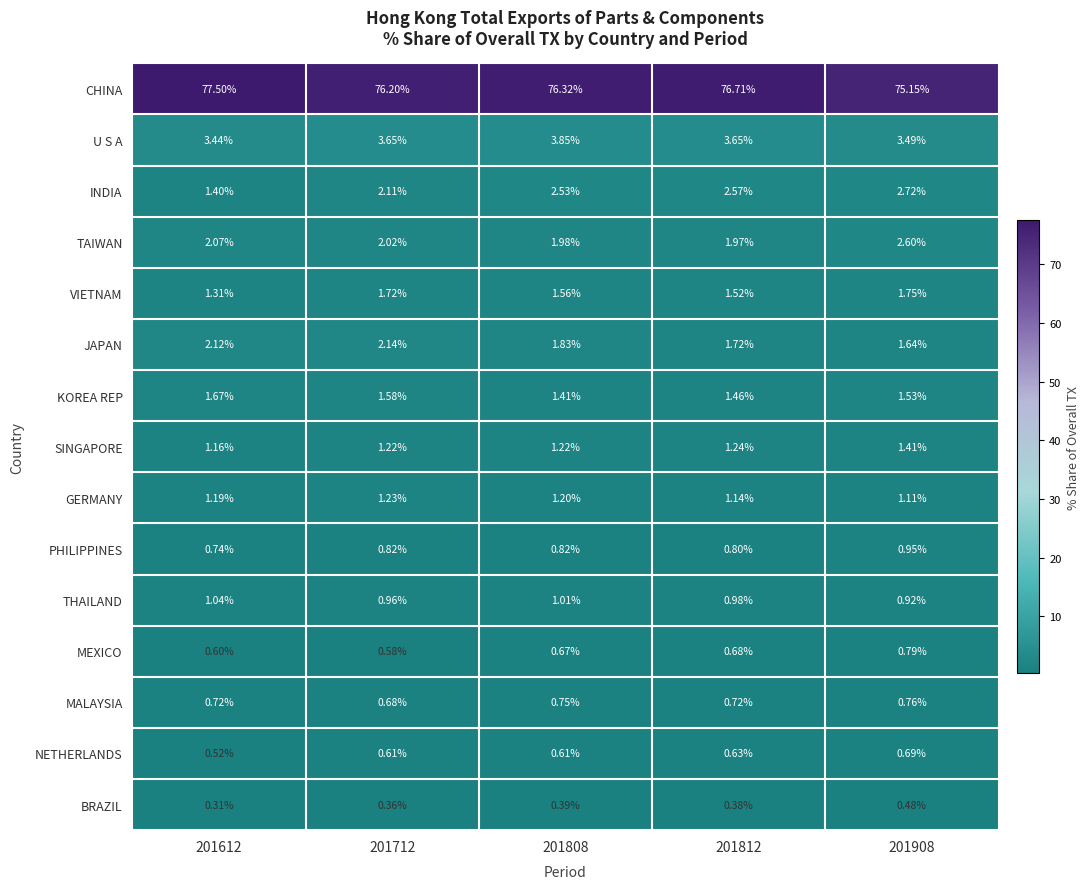

Which series has the largest total across all categories?

CHINA